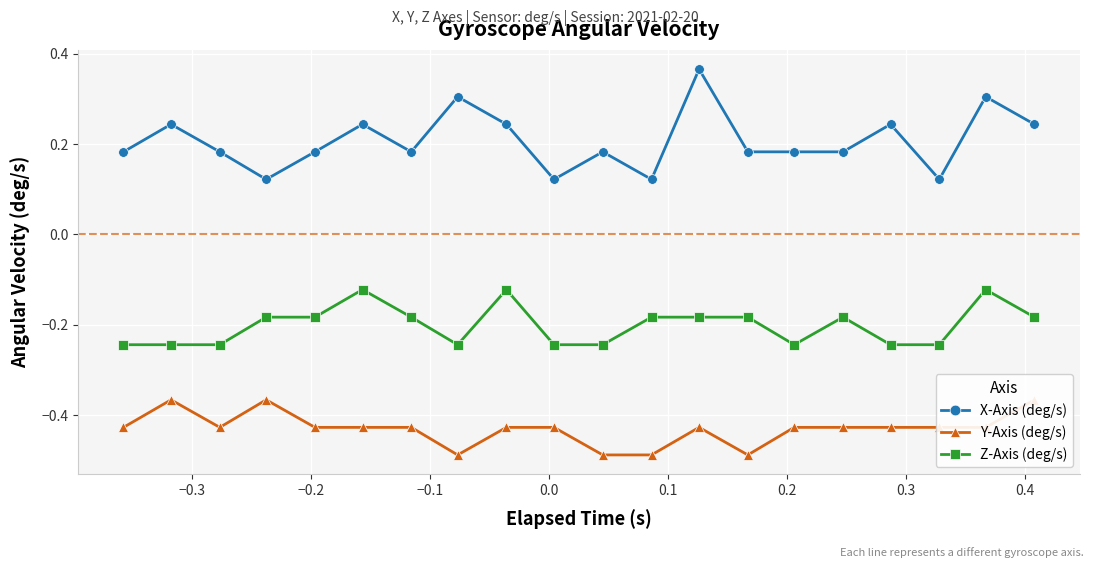

How many X-Axis (deg/s) values are between 0 and 1?

20